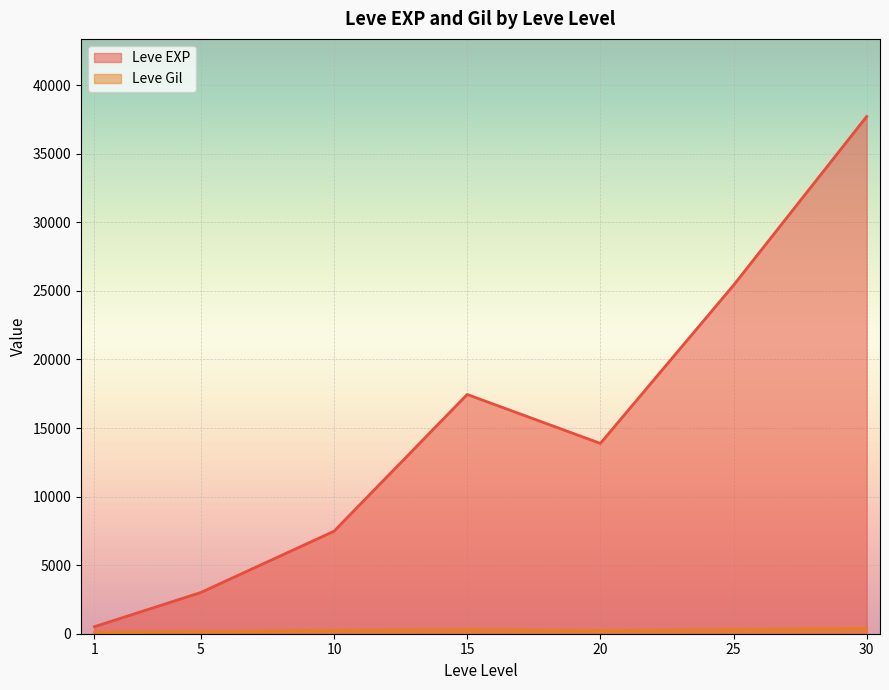

Where is the first local minimum for Leve EXP?

20